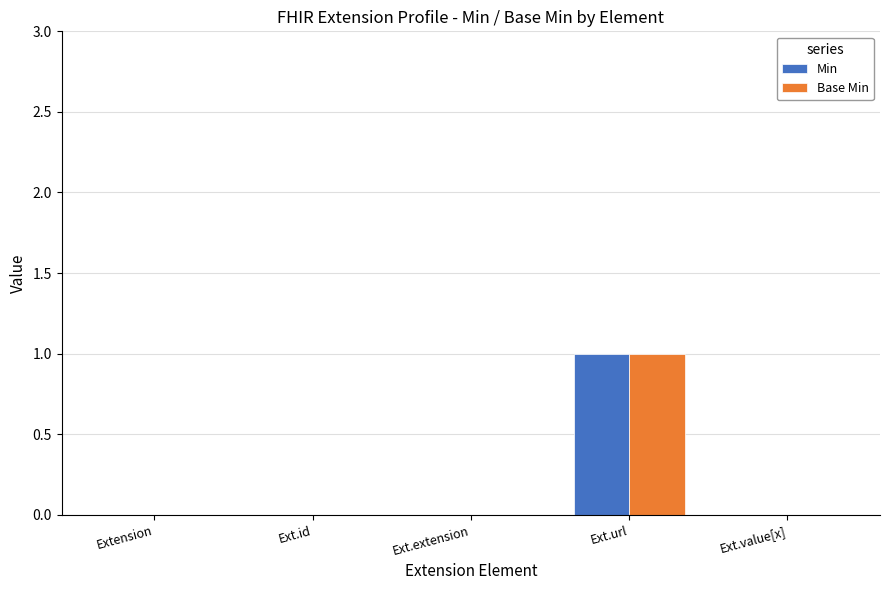

Is the value of Base Min at Ext.url greater than the value of Min at Ext.extension?

Yes